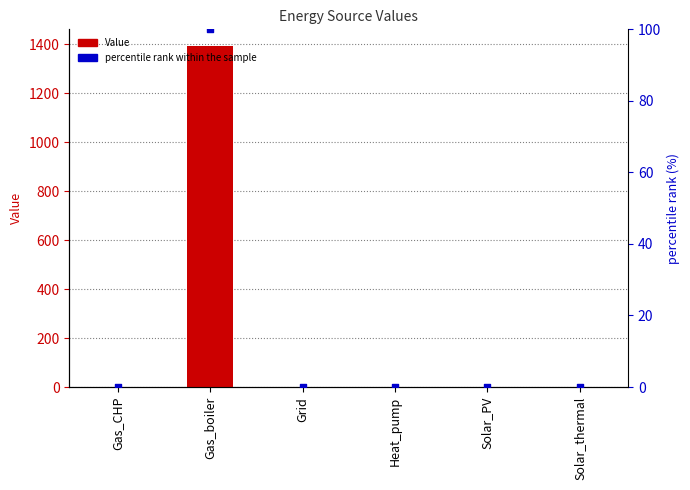

Which series has the widest spread of Y values?

Value